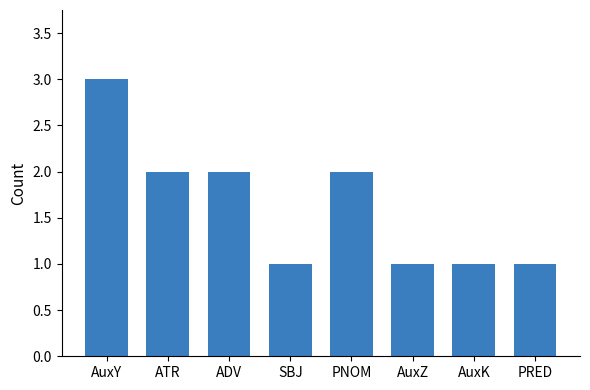

What is the label of the 1st bar from the right?

PRED